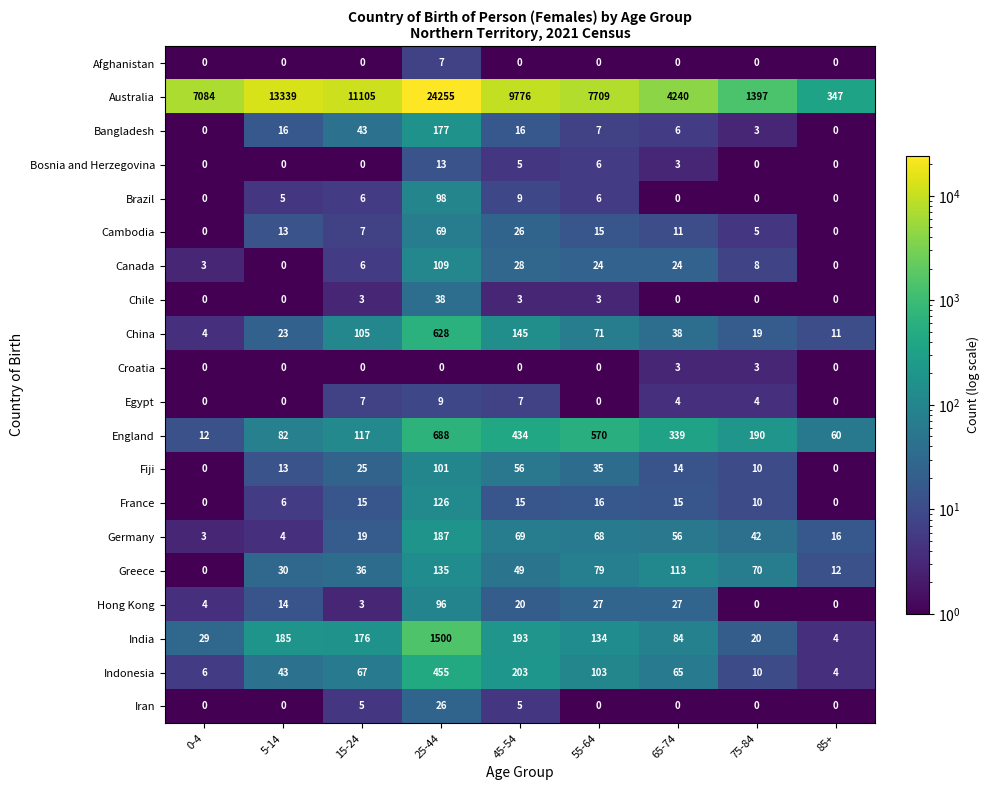

What is the total value across all series at 75-84?

1791